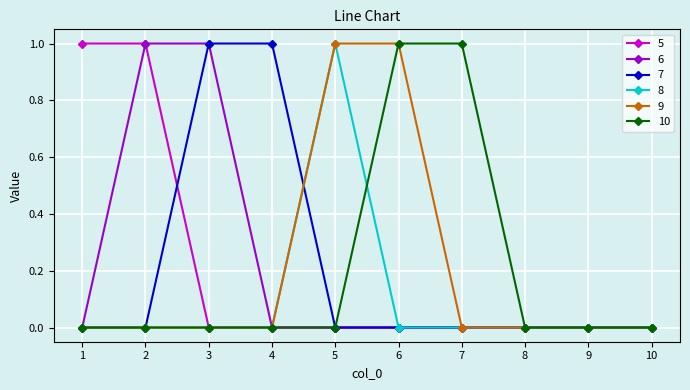

The 10 series shows 0 at 10. True or false?

True